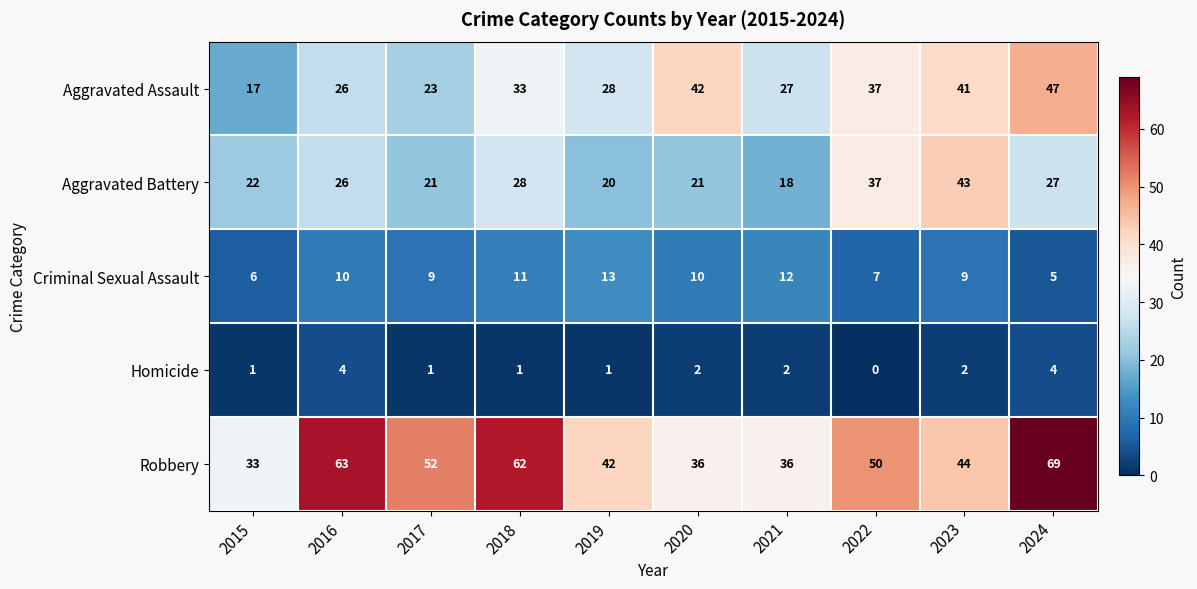

What is the sum of all Robbery values?

487